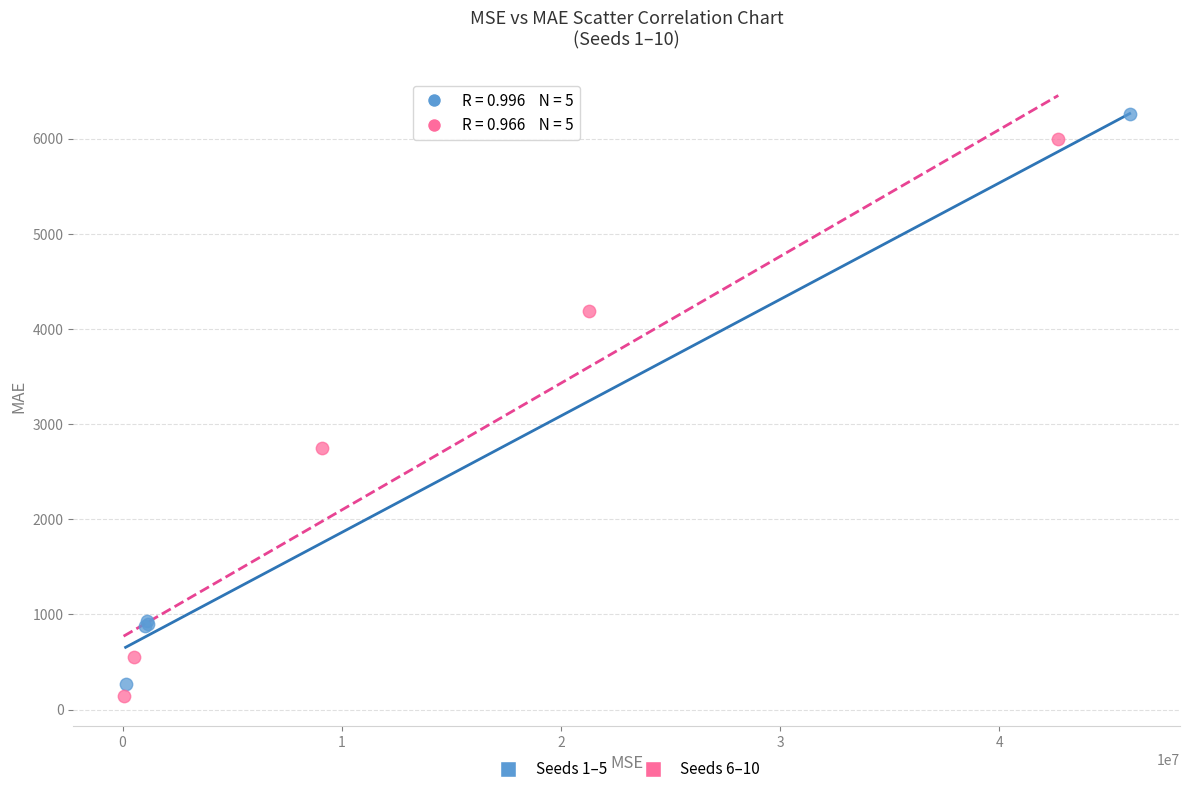

Which series has the largest Y range (max minus min)?

Seeds 1–5